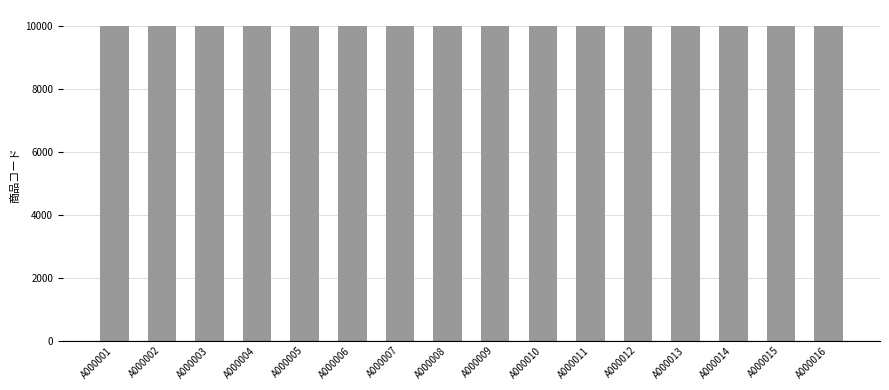

What is the value of the 5th bar from the left?

10005